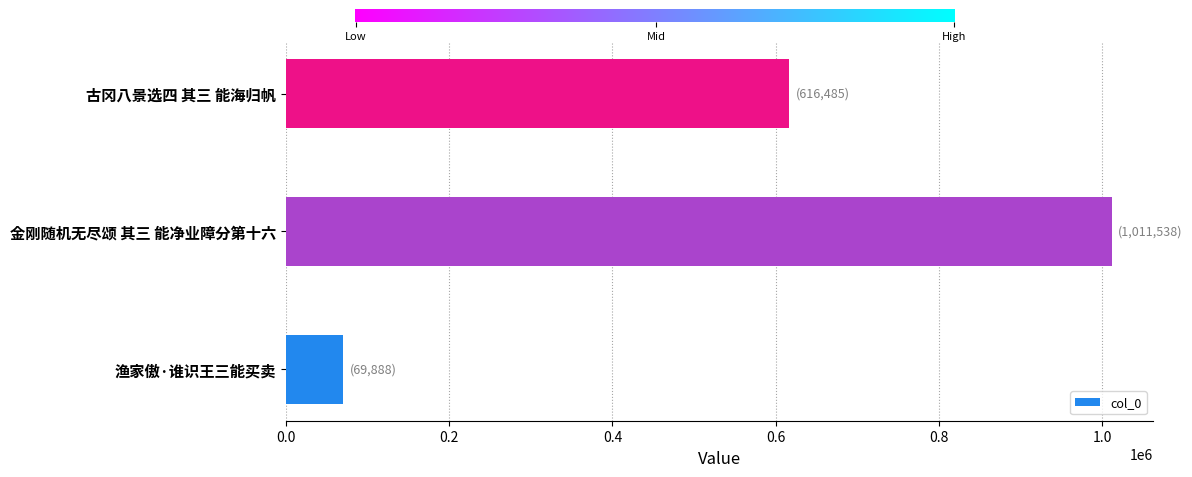

How many series are shown in this chart?

1